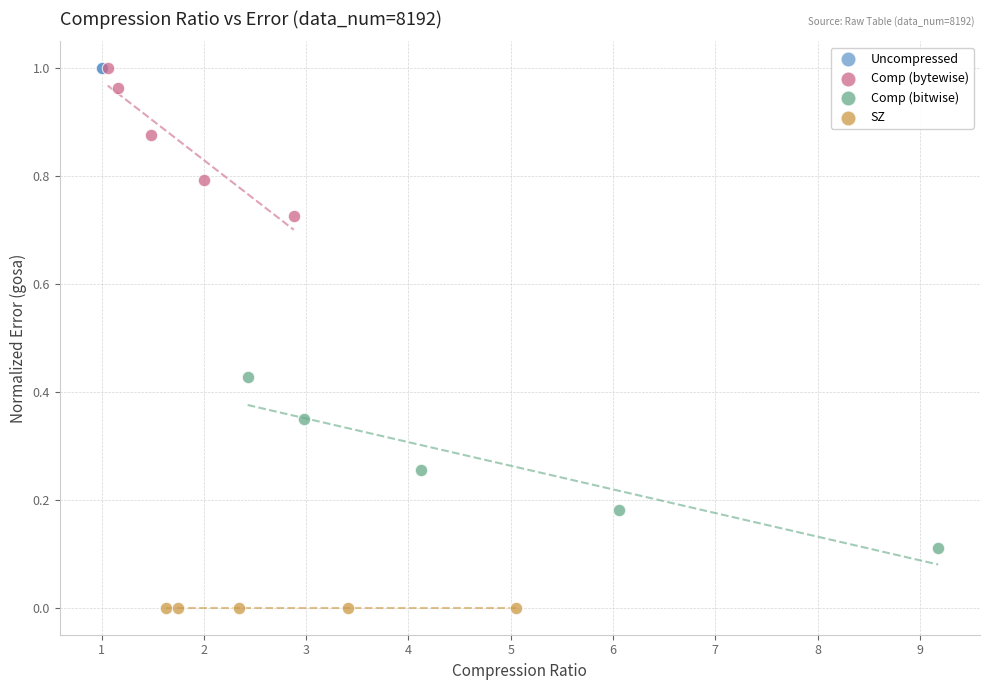

What are all the series names shown in the legend?

Uncompressed, Comp (bytewise), Comp (bitwise), SZ